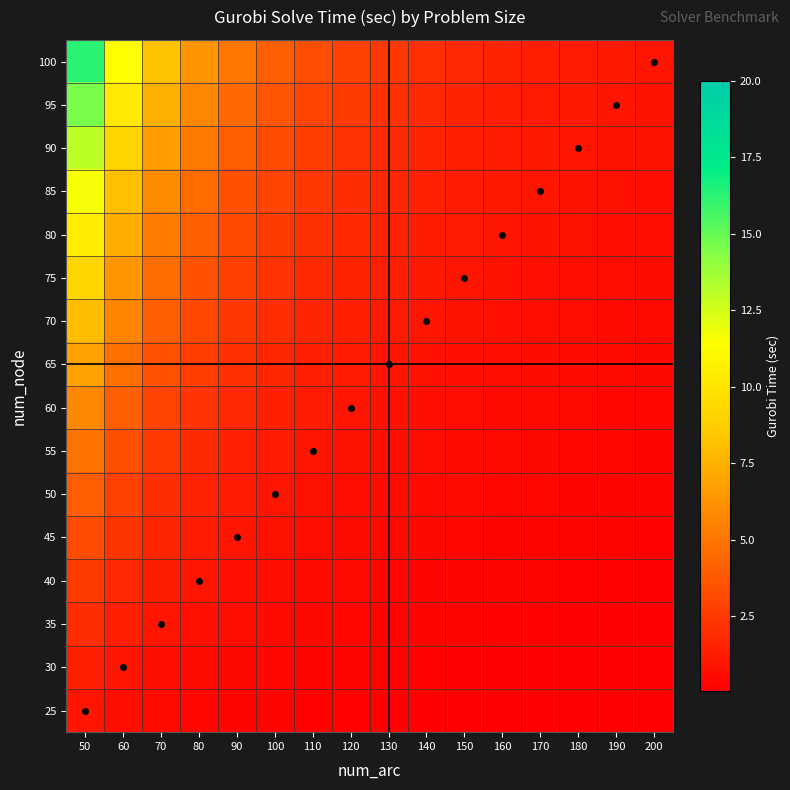

Which series changed the most between 90 and 190?

100